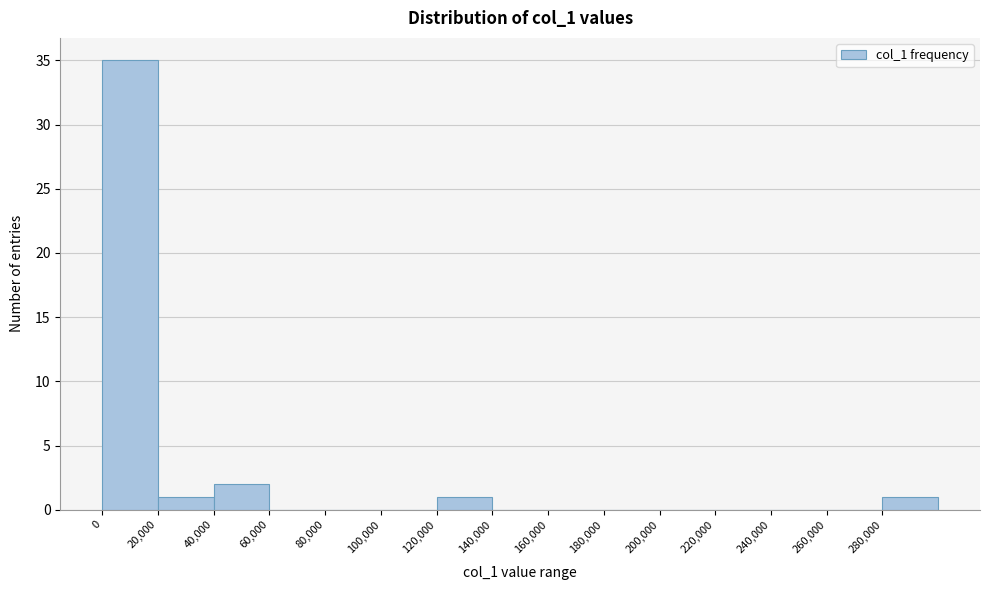

Reading left to right, transcribe this chart: for each bar, give the range it covers on the x-axis and its height. The values are not printed on the chart, so give them approximately, as read against the axis.

0 to 20000: 35
20000 to 40000: 1
40000 to 60000: 2
60000 to 80000: 0
80000 to 100000: 0
100000 to 120000: 0
120000 to 140000: 1
140000 to 160000: 0
160000 to 180000: 0
180000 to 200000: 0
200000 to 220000: 0
220000 to 240000: 0
240000 to 260000: 0
260000 to 280000: 0
280000 to 300000: 1